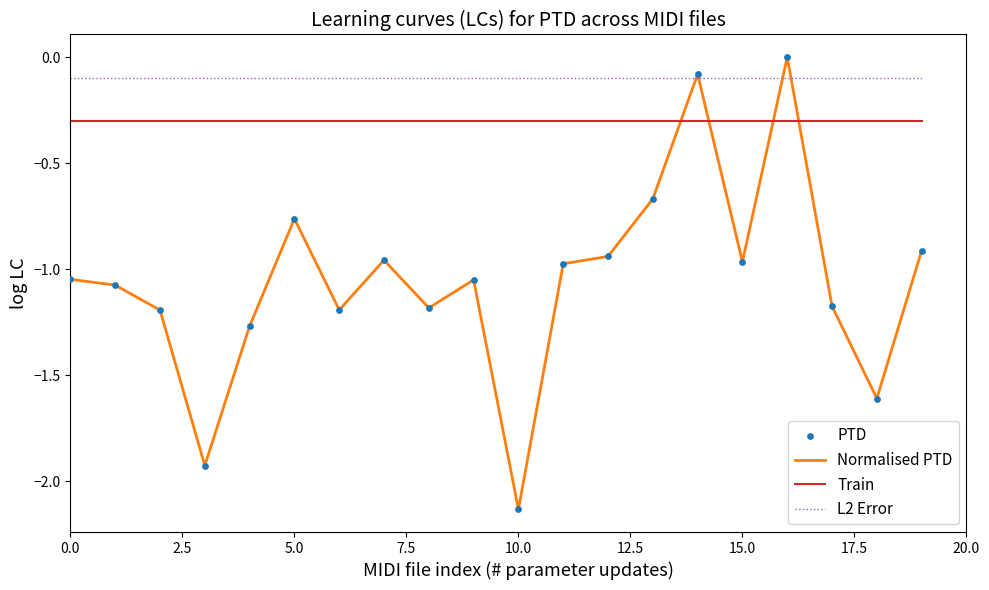

Which series has the largest total across all categories?

L2 Error